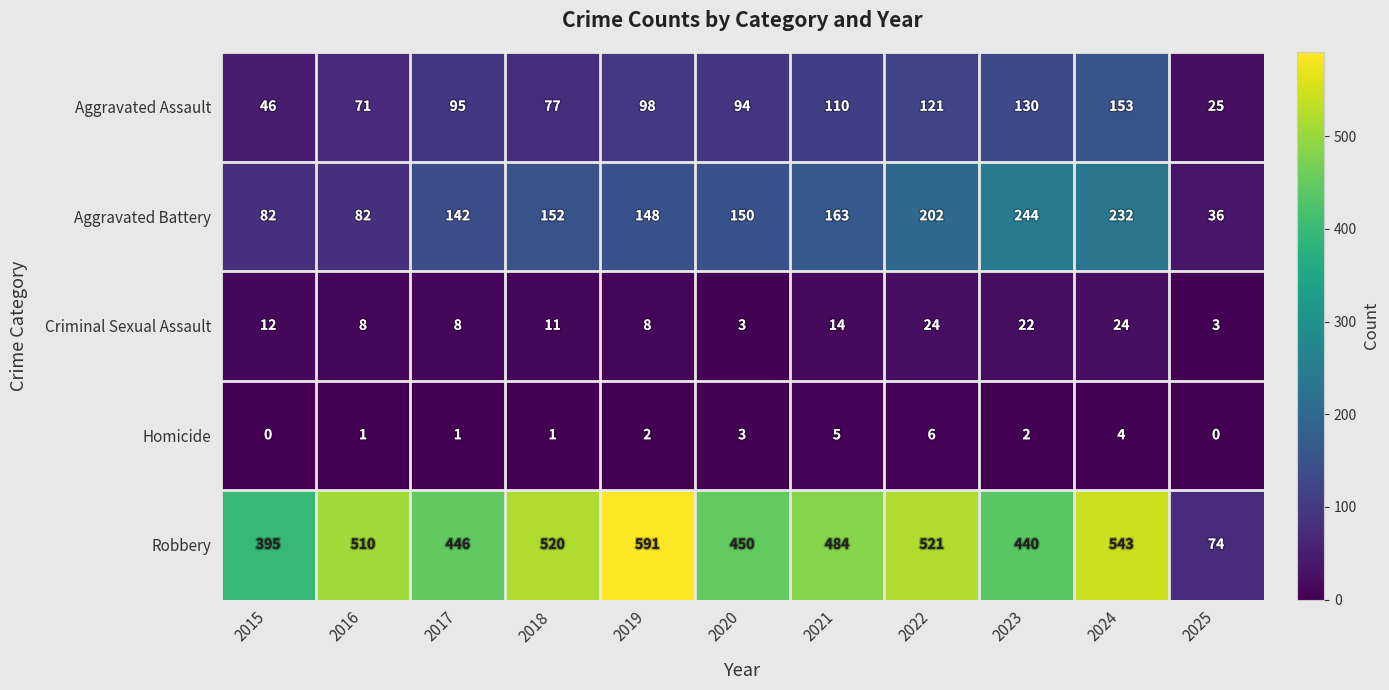

Is the value of Aggravated Assault at 2017 greater than the value of Criminal Sexual Assault at 2023?

Yes